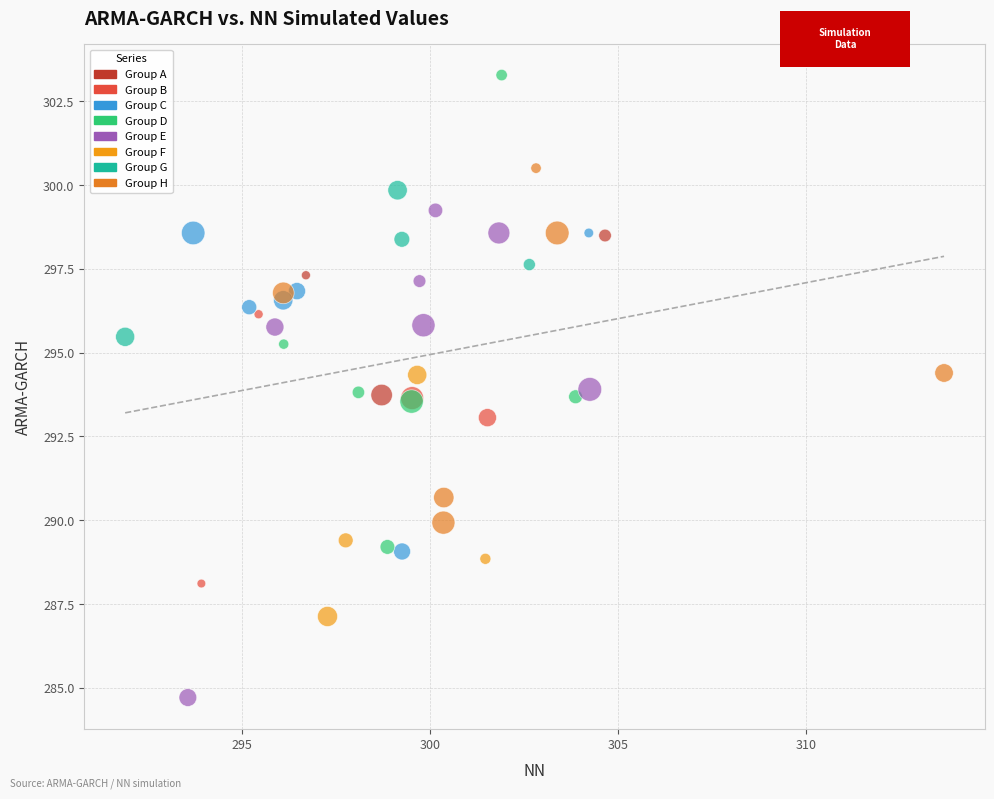

Which series reaches the minimum Y coordinate?

Group E